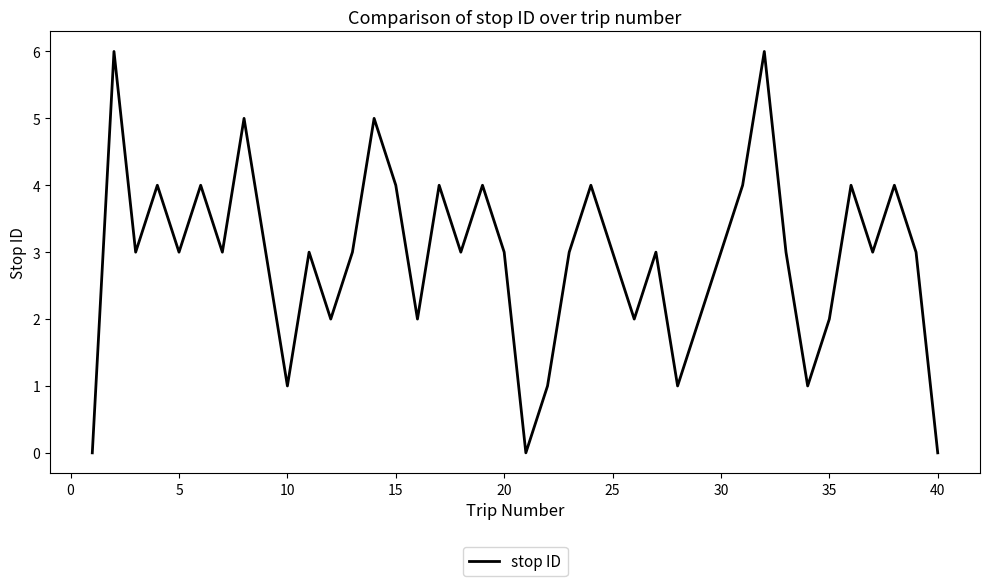

What is the maximum value shown in the chart?

6